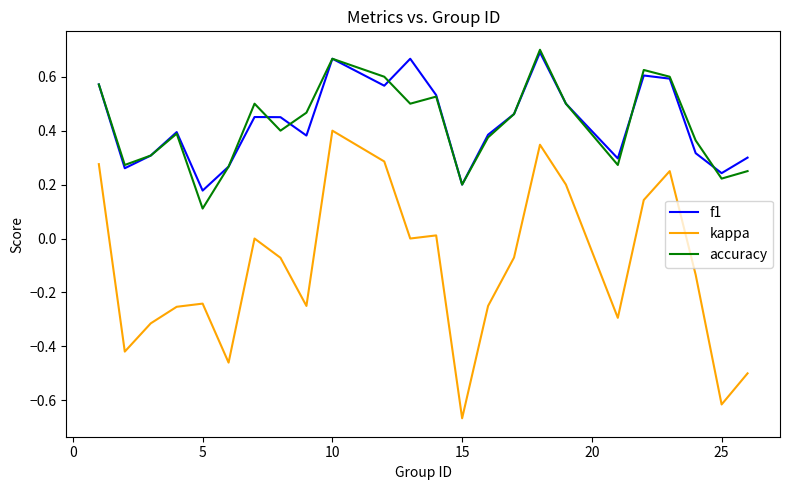

True or false: accuracy and kappa intersect in this chart.

False